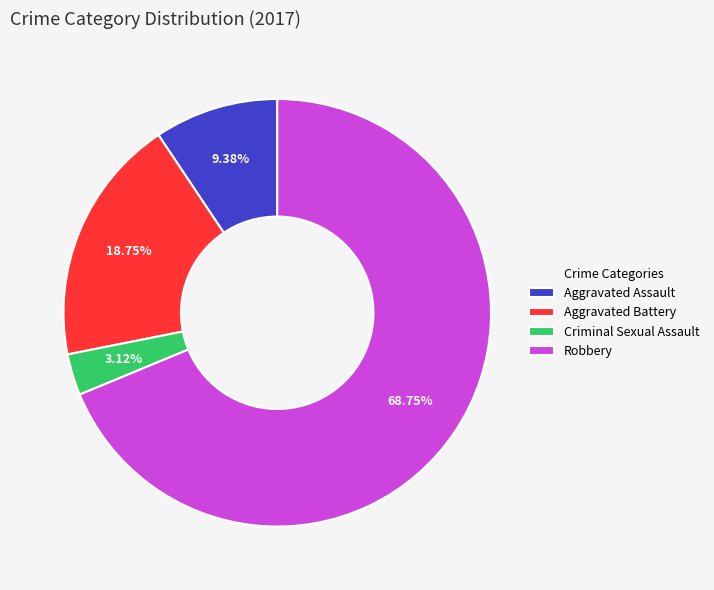

The Aggravated Battery slice represents 19% of the pie. True or false?

True